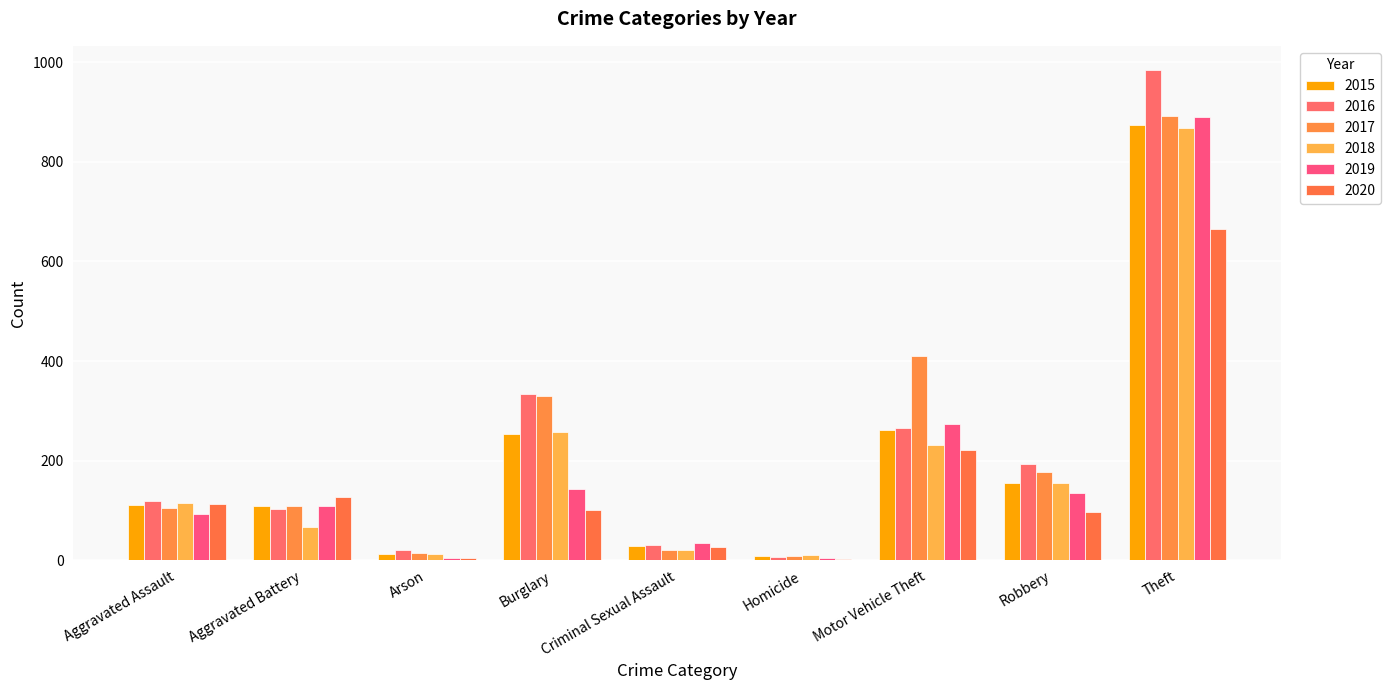

What is the maximum value for 2015?

874